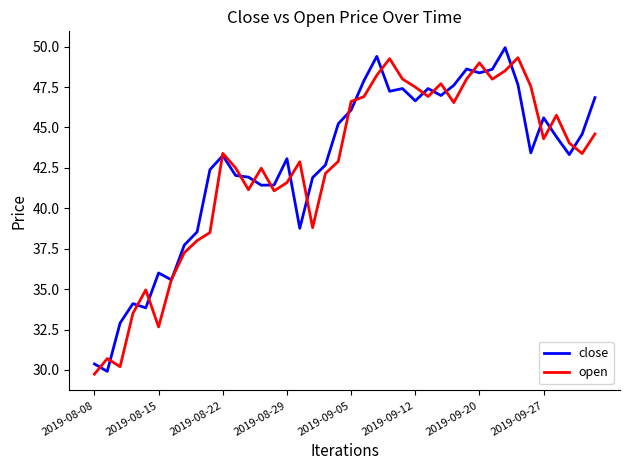

What is the highest value of the open series?

49.3